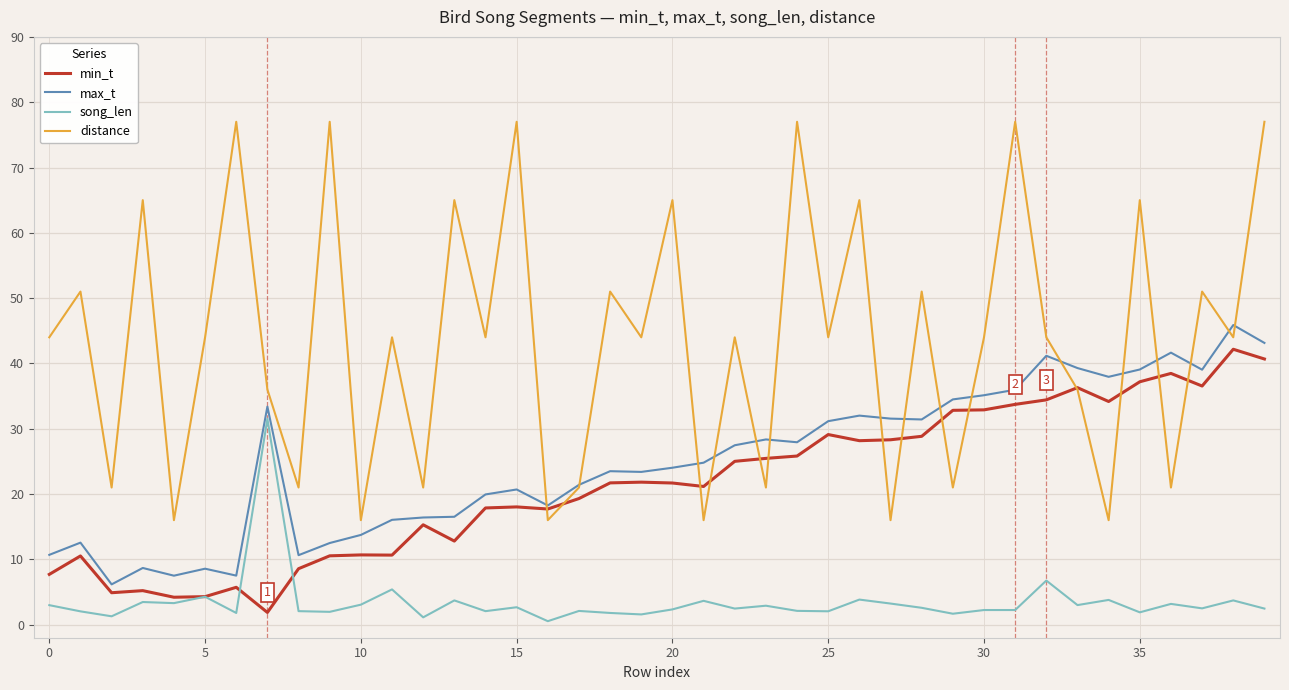

What are all the series names shown in the legend?

min_t, max_t, song_len, distance